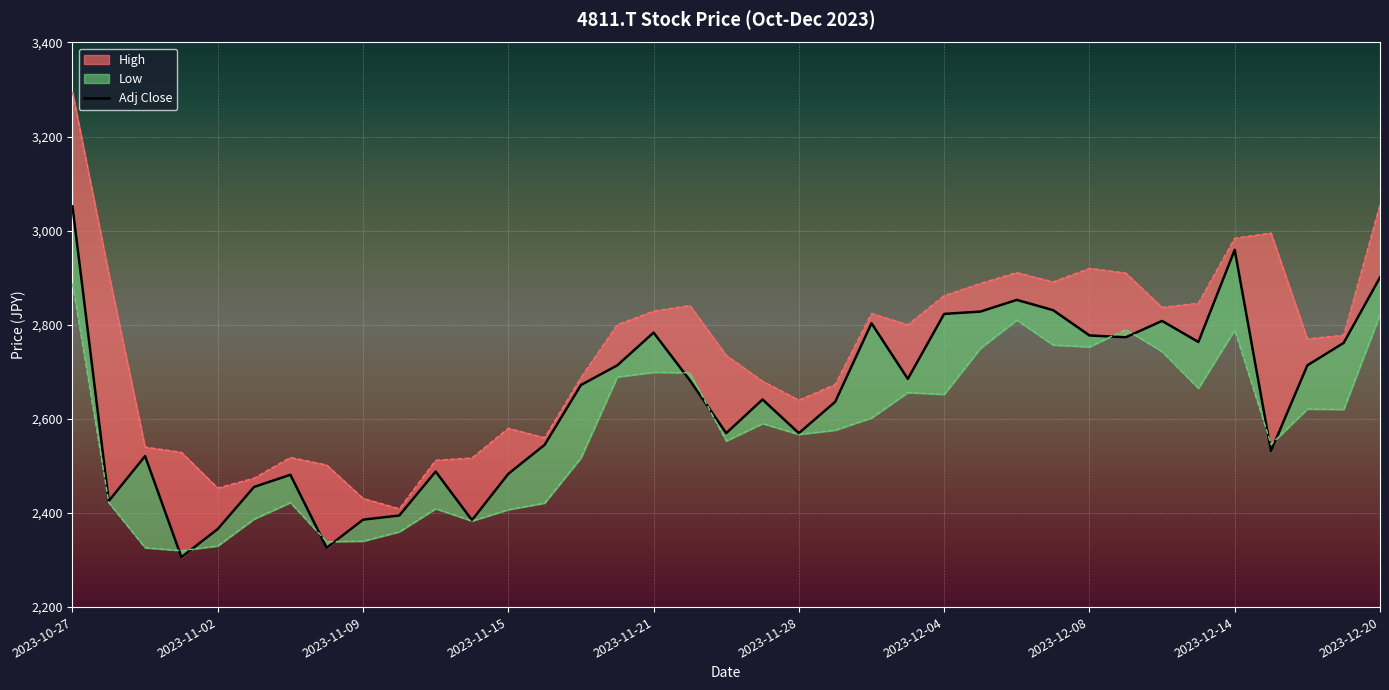

Which series has the largest range (max minus min)?

High